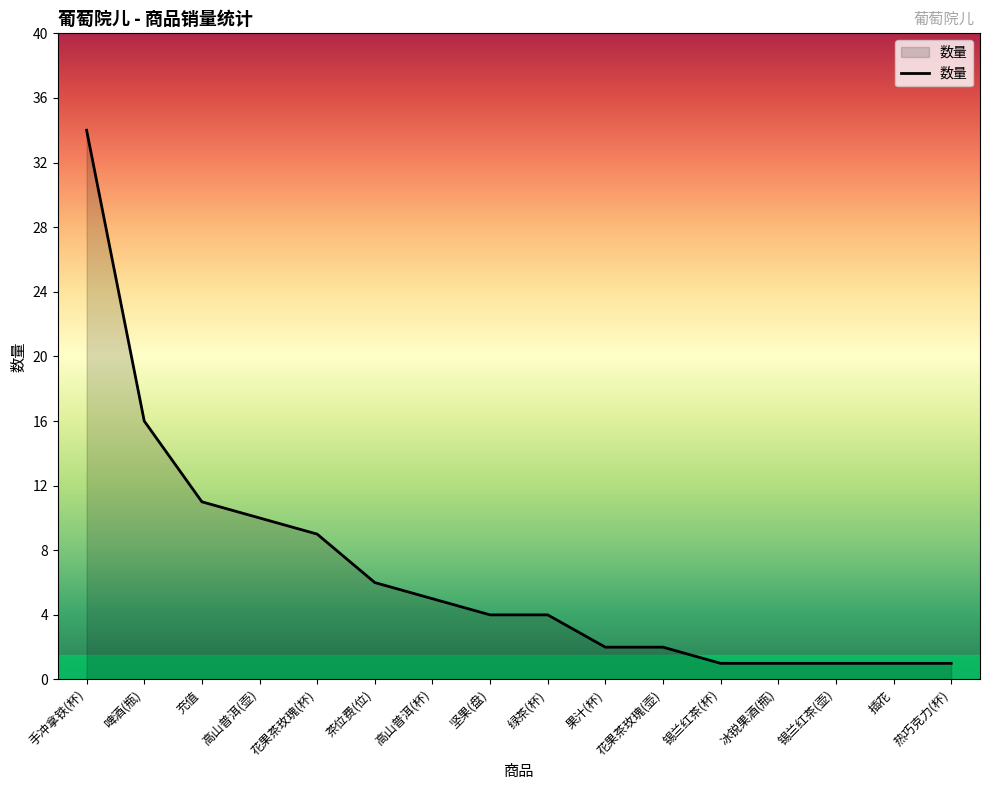

Reading left to right, what are all the values shown in this chart?

34	16	11	10	9	6	5	4	4	2	2	1	1	1	1	1